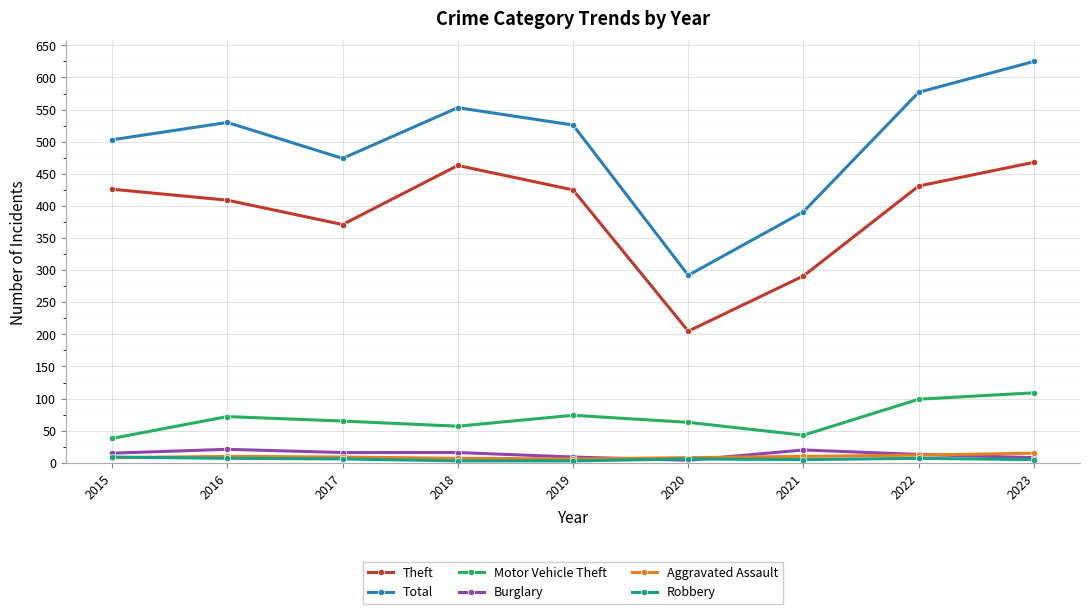

Which series has the widest spread of values?

Total